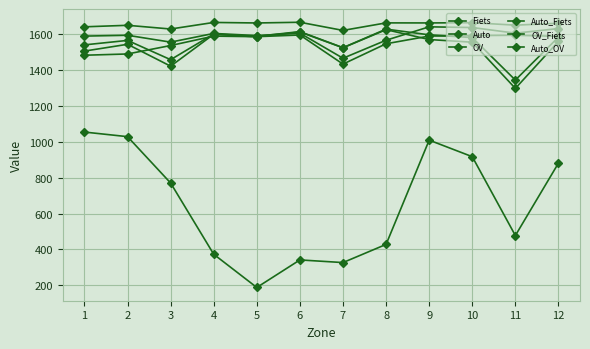

Count the number of data series in this chart.

6